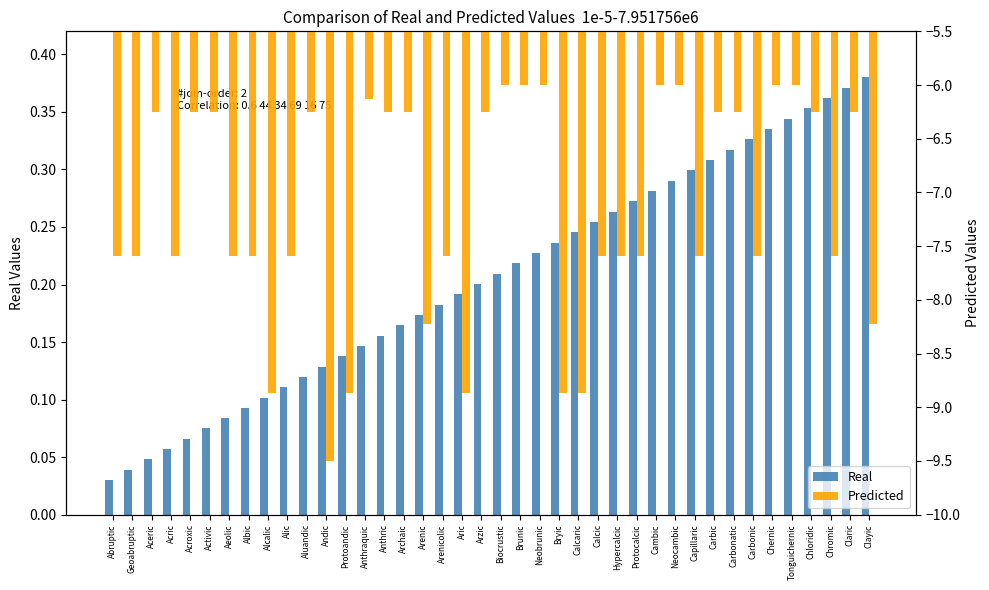

Are the bars grouped side by side (vs. stacked)?

Yes